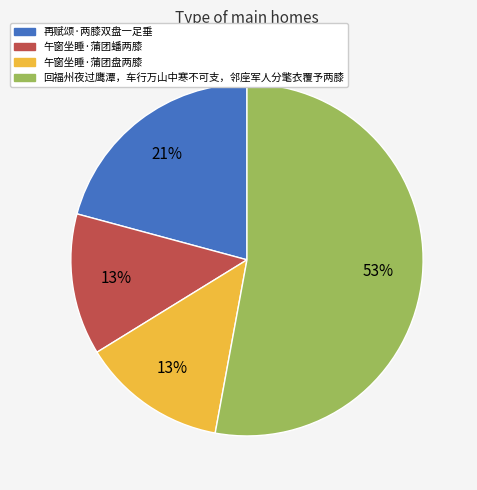

What is the majority slice?

回福州夜过鹰潭，车行万山中寒不可支，邻座军人分氅衣覆予两膝